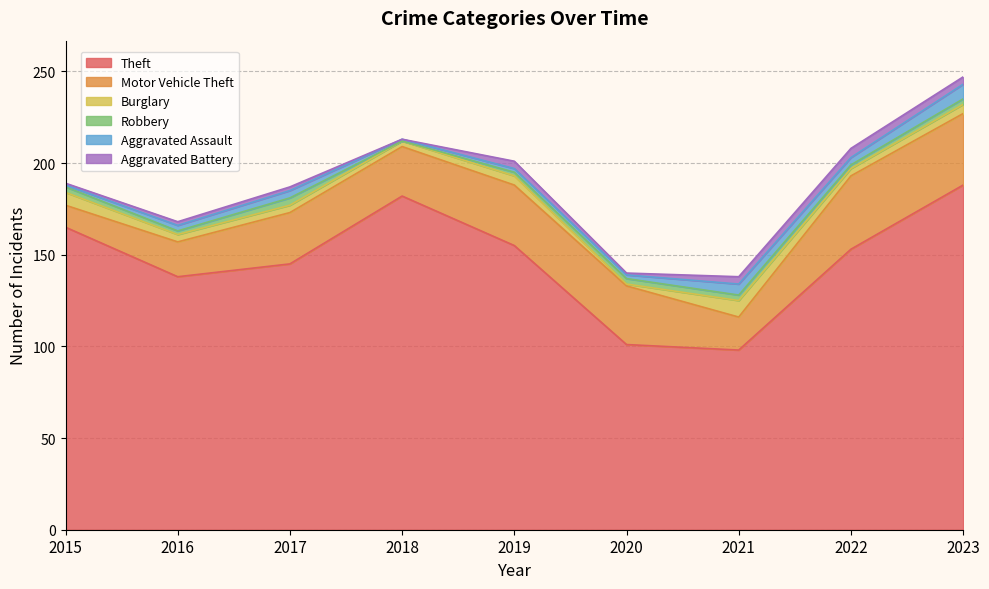

Which label corresponds to the smallest value in the chart?

2018